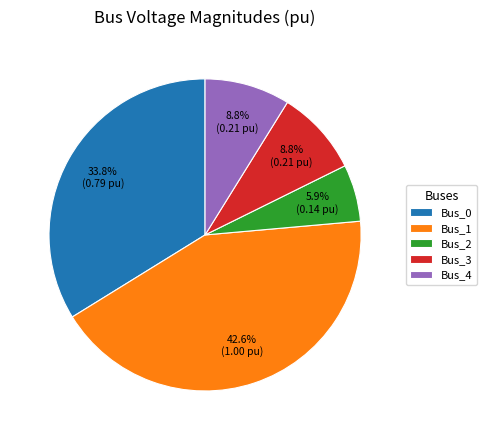

True or false: Bus_3 accounts for 1% of the total.

False